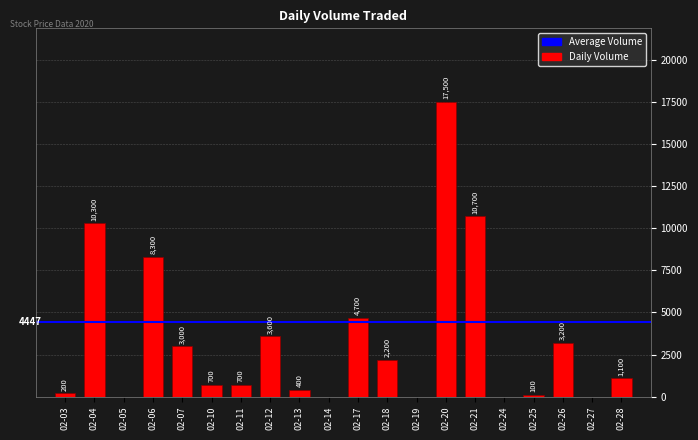

At which label is the value closest to 8750?

02-06